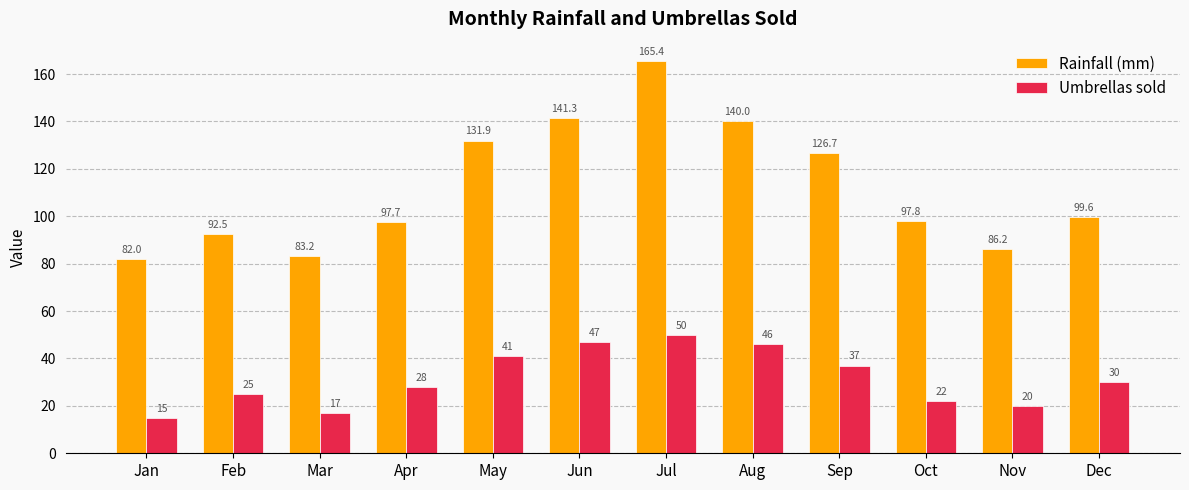

The Umbrellas sold series shows 46.0 at Aug. True or false?

True